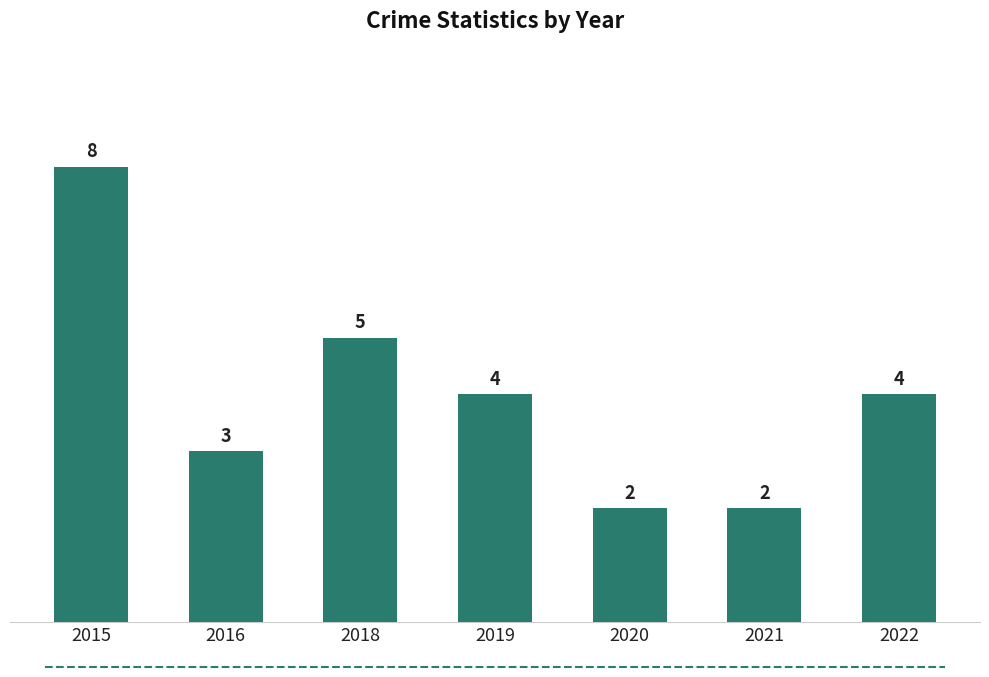

How many series are shown in this chart?

1